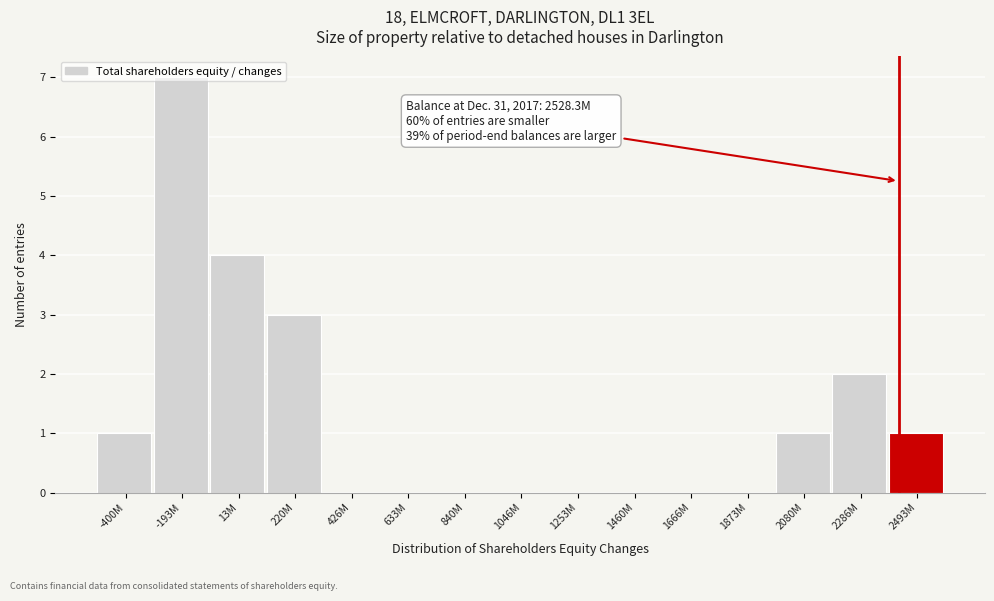

What value does the data have at 13M?

4